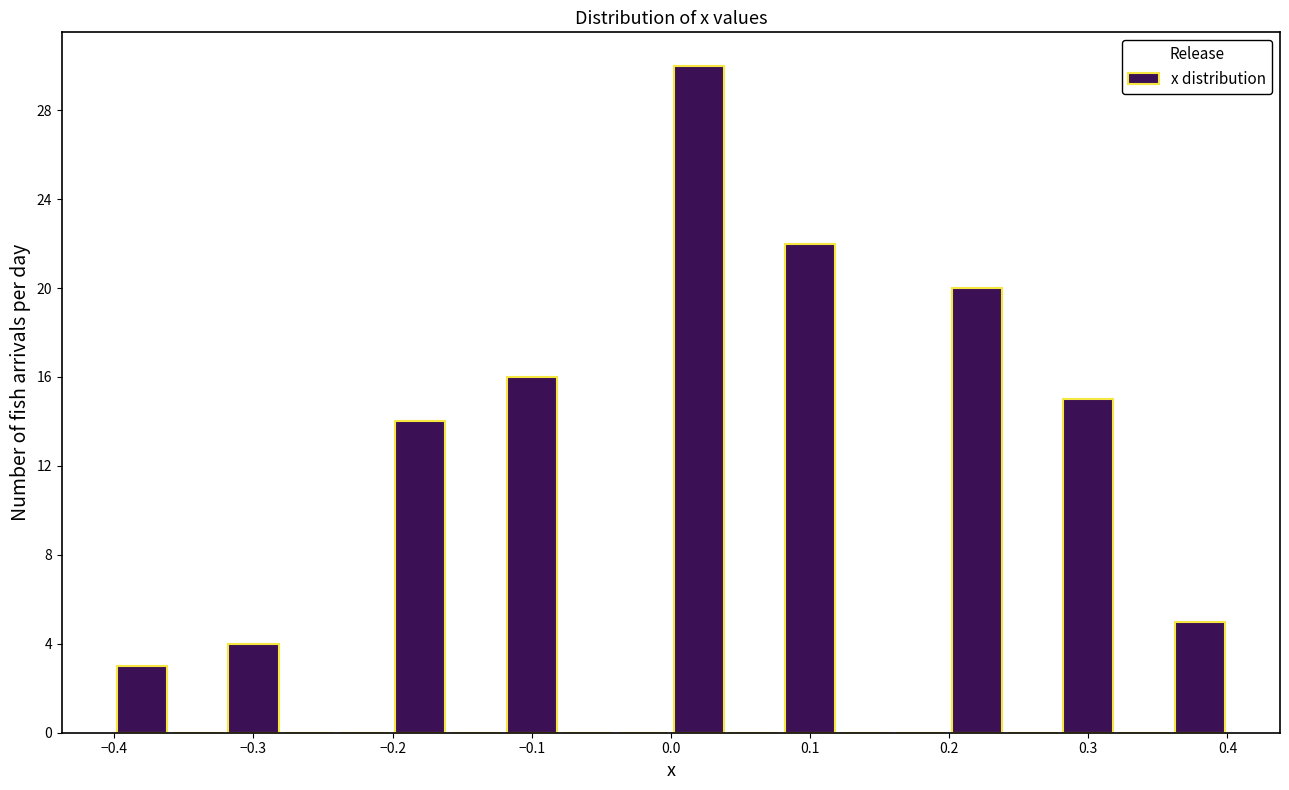

Reading left to right, list every bar in this chart as the range it spans on the x-axis followed by its height. The values are not printed on the chart, so give them approximately, as read against the axis.

-0.40 to -0.36: 3
-0.36 to -0.32: 0
-0.32 to -0.28: 4
-0.28 to -0.24: 0
-0.24 to -0.20: 0
-0.20 to -0.16: 14
-0.16 to -0.12: 0
-0.12 to -0.08: 16
-0.08 to -0.04: 0
-0.04 to 0.00: 0
0.00 to 0.04: 30
0.04 to 0.08: 0
0.08 to 0.12: 22
0.12 to 0.16: 0
0.16 to 0.20: 0
0.20 to 0.24: 20
0.24 to 0.28: 0
0.28 to 0.32: 15
0.32 to 0.36: 0
0.36 to 0.40: 5